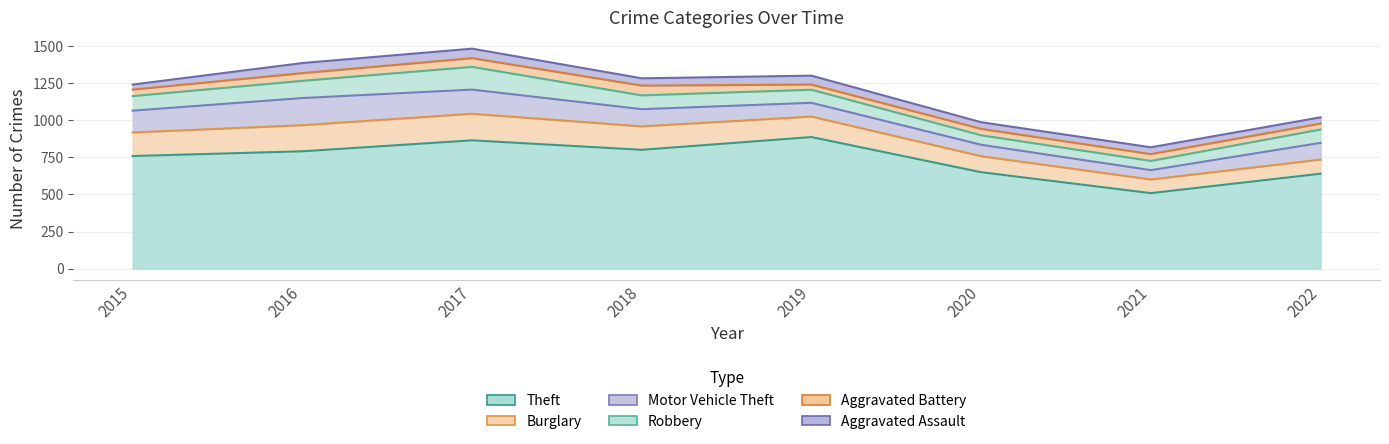

Where is the first local minimum for Aggravated Assault?

2018